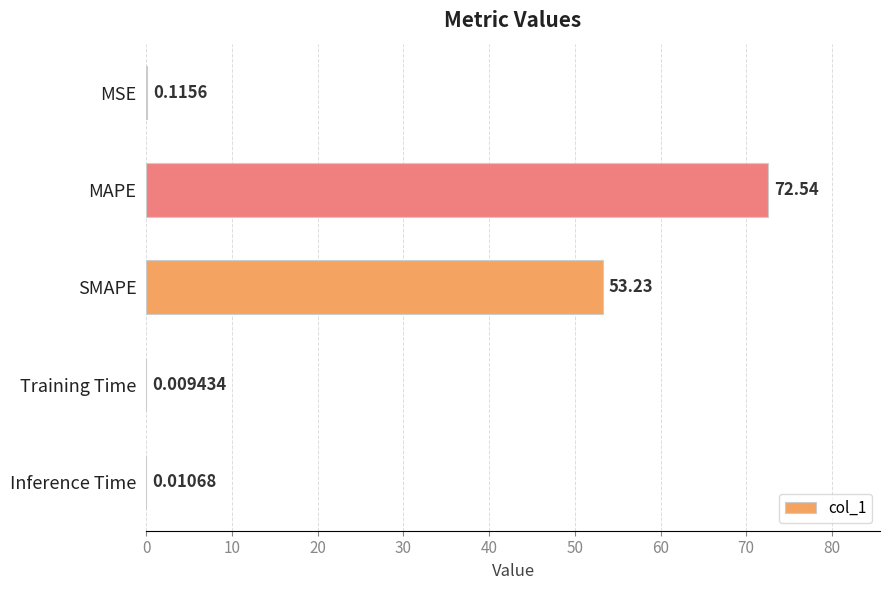

Are the bars grouped side by side (vs. stacked)?

No